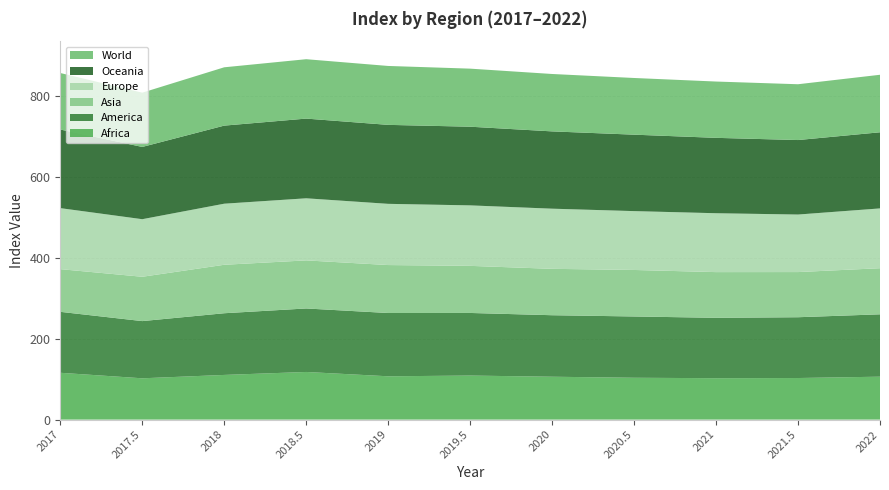

Reading left to right, transcribe all the data shown in this chart.

Africa: 115.9	102.3	110.6	118.0	107.2	109.0	106.1	103.6	102.5	102.9	106.3
America: 150.9	141.6	152.7	157.2	156.6	155.0	152.3	151.7	149.4	150.5	154.4
Asia: 105.7	109.7	120.0	119.0	118.7	116.6	114.8	115.1	113.1	111.8	114.1
Europe: 151.0	142.5	151.2	153.7	151.5	149.7	148.9	145.7	145.8	142.4	148.0
Oceania: 194.6	178.9	193.3	197.3	195.5	194.7	191.3	189.2	186.6	184.4	188.4
World: 139.9	134.3	144.4	147.0	145.8	143.7	142.1	140.3	139.4	138.1	142.4